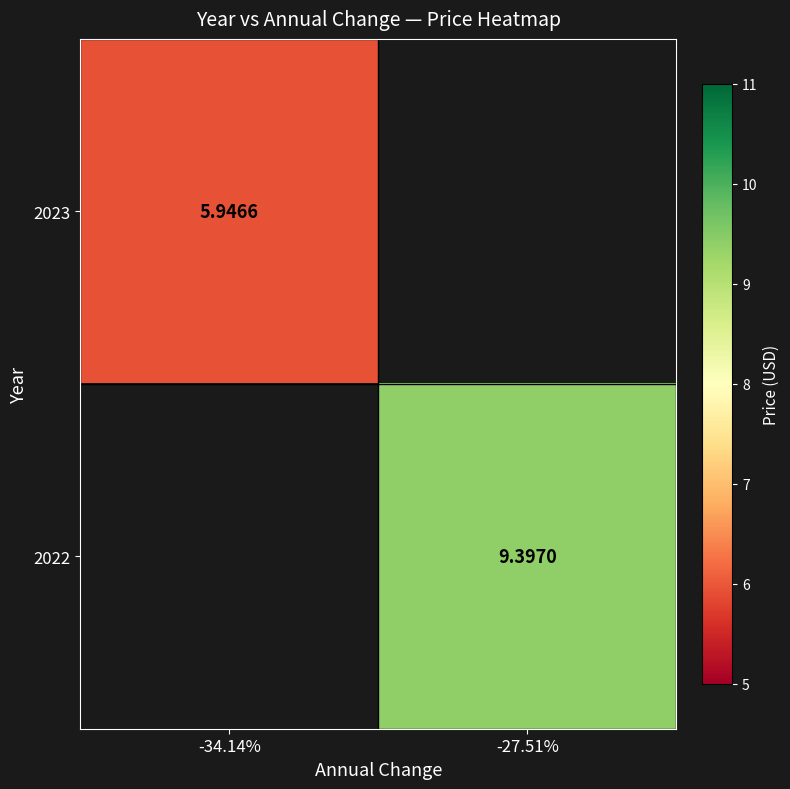

The value of 2022 at -27.51% is 15.7. True or false?

False